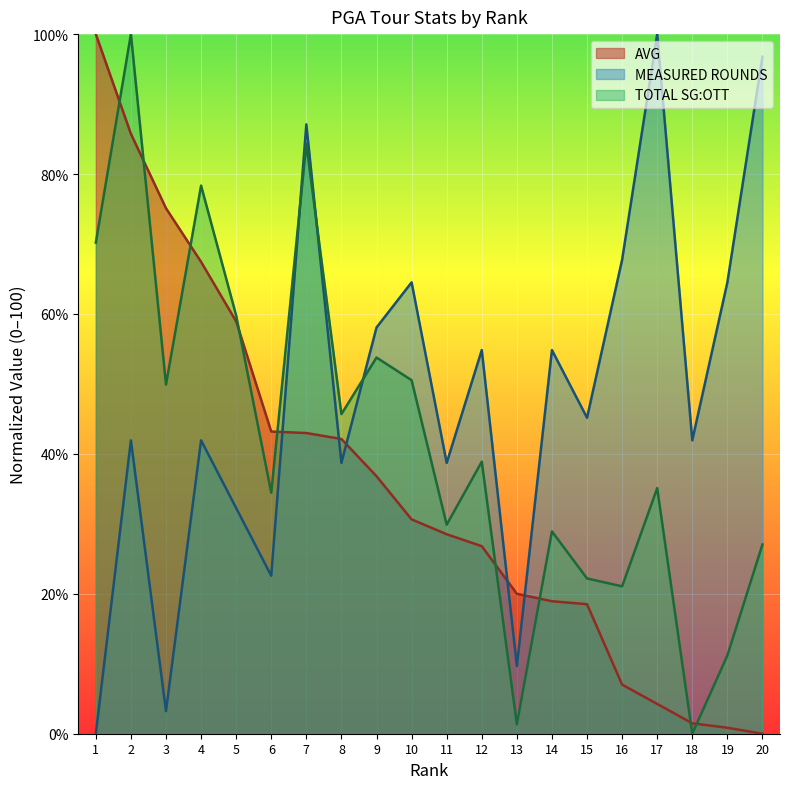

What is the difference between the highest and lowest values at 5?

27.5